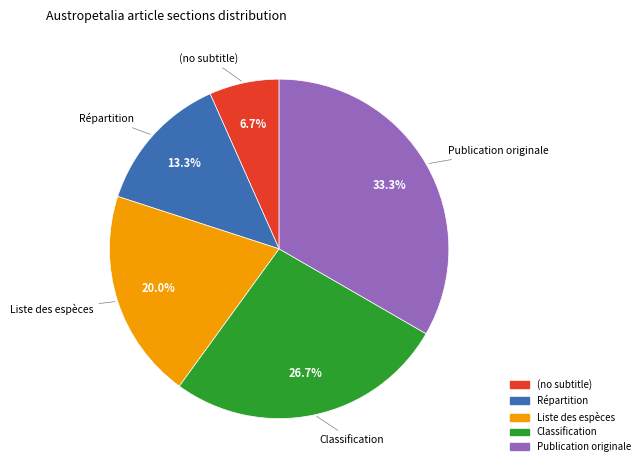

What percentage is NOT represented by Publication originale?

66.7%